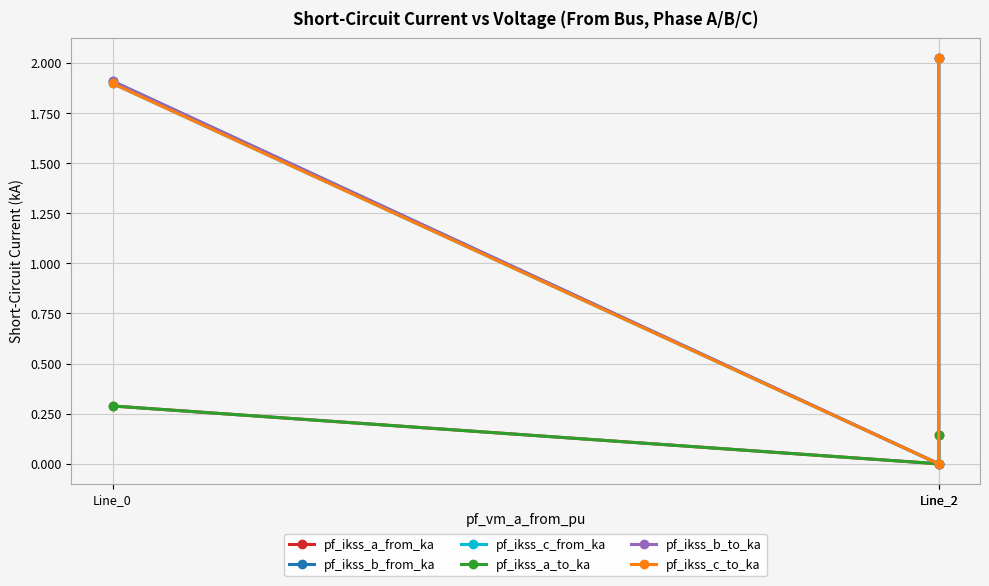

How many series are shown in this chart?

6